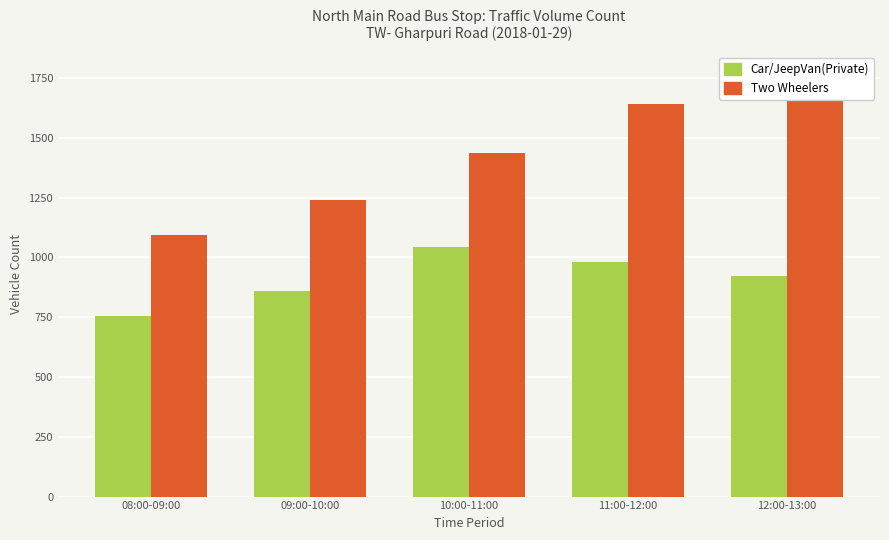

How many values in the Car/JeepVan(Private) series exceed 922?

2